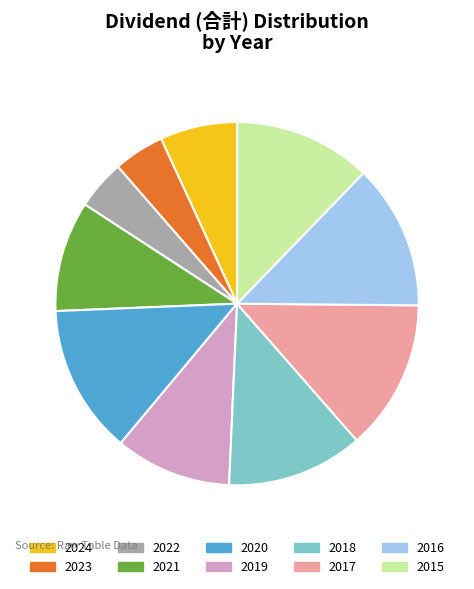

How many segments does this pie chart have?

10